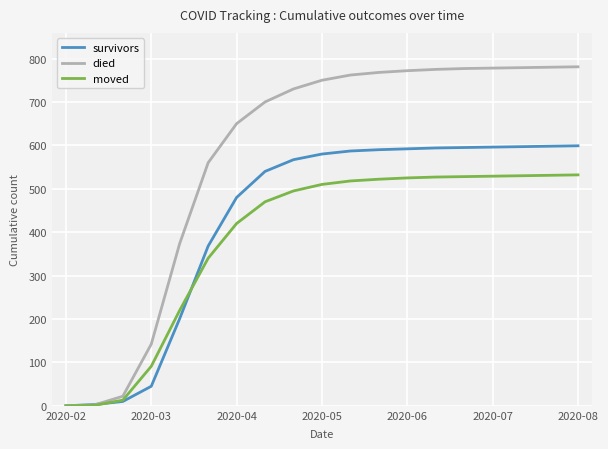

What is the maximum value shown in the chart?

781